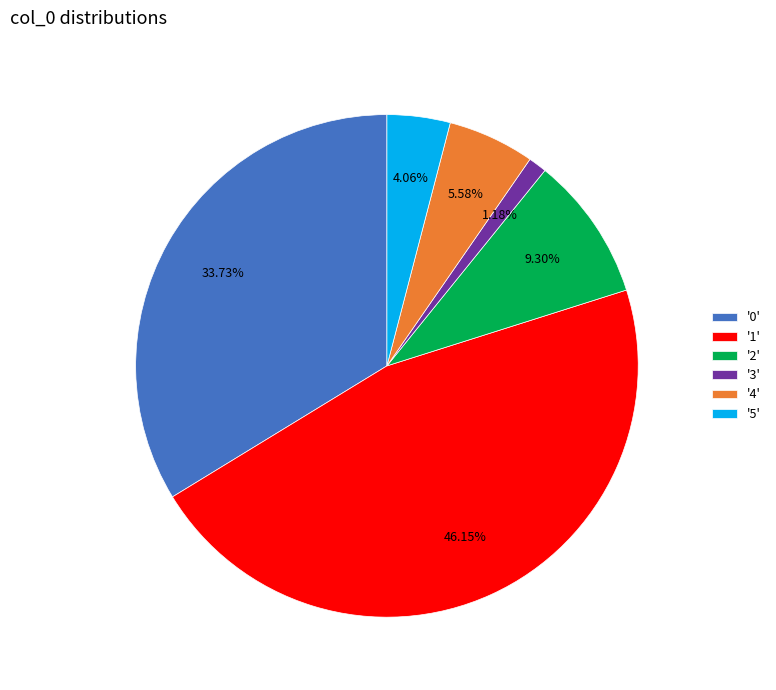

Which category has the biggest portion of the pie?

'1'